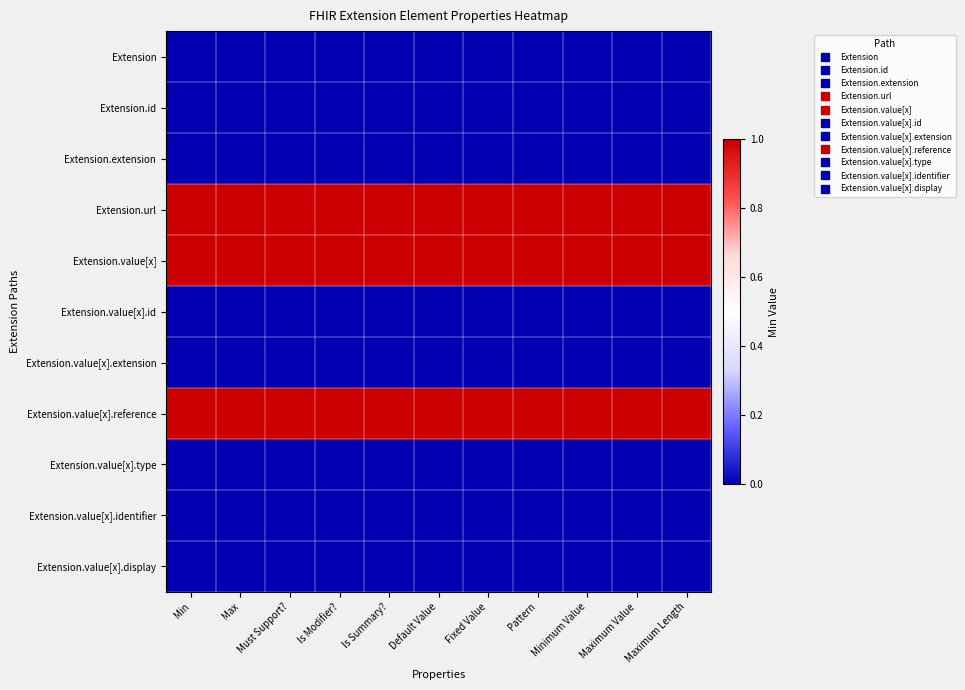

Reading left to right, what are all the values shown in this chart?

Extension: Min=0	Max=0	Must Support?=0	Is Modifier?=0	Is Summary?=0	Default Value=0	Fixed Value=0	Pattern=0	Minimum Value=0	Maximum Value=0	Maximum Length=0
Extension.id: Min=0	Max=0	Must Support?=0	Is Modifier?=0	Is Summary?=0	Default Value=0	Fixed Value=0	Pattern=0	Minimum Value=0	Maximum Value=0	Maximum Length=0
Extension.extension: Min=0	Max=0	Must Support?=0	Is Modifier?=0	Is Summary?=0	Default Value=0	Fixed Value=0	Pattern=0	Minimum Value=0	Maximum Value=0	Maximum Length=0
Extension.url: Min=1	Max=1	Must Support?=1	Is Modifier?=1	Is Summary?=1	Default Value=1	Fixed Value=1	Pattern=1	Minimum Value=1	Maximum Value=1	Maximum Length=1
Extension.value[x]: Min=1	Max=1	Must Support?=1	Is Modifier?=1	Is Summary?=1	Default Value=1	Fixed Value=1	Pattern=1	Minimum Value=1	Maximum Value=1	Maximum Length=1
Extension.value[x].id: Min=0	Max=0	Must Support?=0	Is Modifier?=0	Is Summary?=0	Default Value=0	Fixed Value=0	Pattern=0	Minimum Value=0	Maximum Value=0	Maximum Length=0
Extension.value[x].extension: Min=0	Max=0	Must Support?=0	Is Modifier?=0	Is Summary?=0	Default Value=0	Fixed Value=0	Pattern=0	Minimum Value=0	Maximum Value=0	Maximum Length=0
Extension.value[x].reference: Min=1	Max=1	Must Support?=1	Is Modifier?=1	Is Summary?=1	Default Value=1	Fixed Value=1	Pattern=1	Minimum Value=1	Maximum Value=1	Maximum Length=1
Extension.value[x].type: Min=0	Max=0	Must Support?=0	Is Modifier?=0	Is Summary?=0	Default Value=0	Fixed Value=0	Pattern=0	Minimum Value=0	Maximum Value=0	Maximum Length=0
Extension.value[x].identifier: Min=0	Max=0	Must Support?=0	Is Modifier?=0	Is Summary?=0	Default Value=0	Fixed Value=0	Pattern=0	Minimum Value=0	Maximum Value=0	Maximum Length=0
Extension.value[x].display: Min=0	Max=0	Must Support?=0	Is Modifier?=0	Is Summary?=0	Default Value=0	Fixed Value=0	Pattern=0	Minimum Value=0	Maximum Value=0	Maximum Length=0